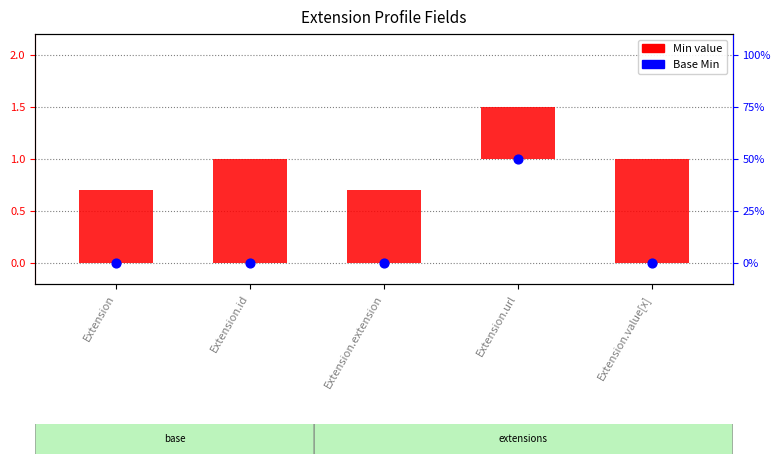

At how many categories does at least one series exceed 0?

5